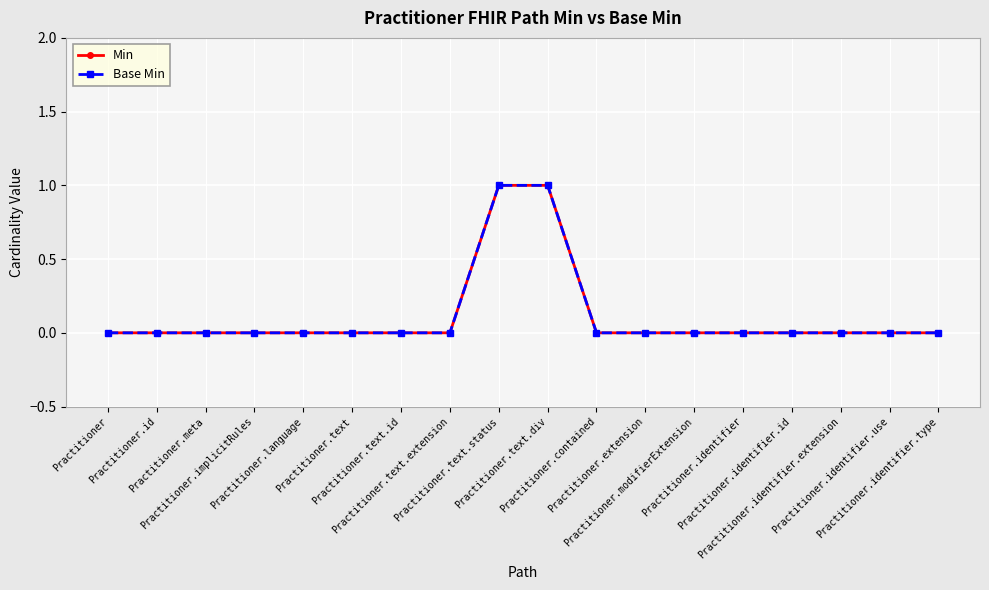

Rank the categories by Base Min value from lowest to highest.

Practitioner, Practitioner.id, Practitioner.meta, Practitioner.implicitRules, Practitioner.language, Practitioner.text, Practitioner.text.id, Practitioner.text.extension, Practitioner.contained, Practitioner.extension, Practitioner.modifierExtension, Practitioner.identifier, Practitioner.identifier.id, Practitioner.identifier.extension, Practitioner.identifier.use, Practitioner.identifier.type, Practitioner.text.status, Practitioner.text.div